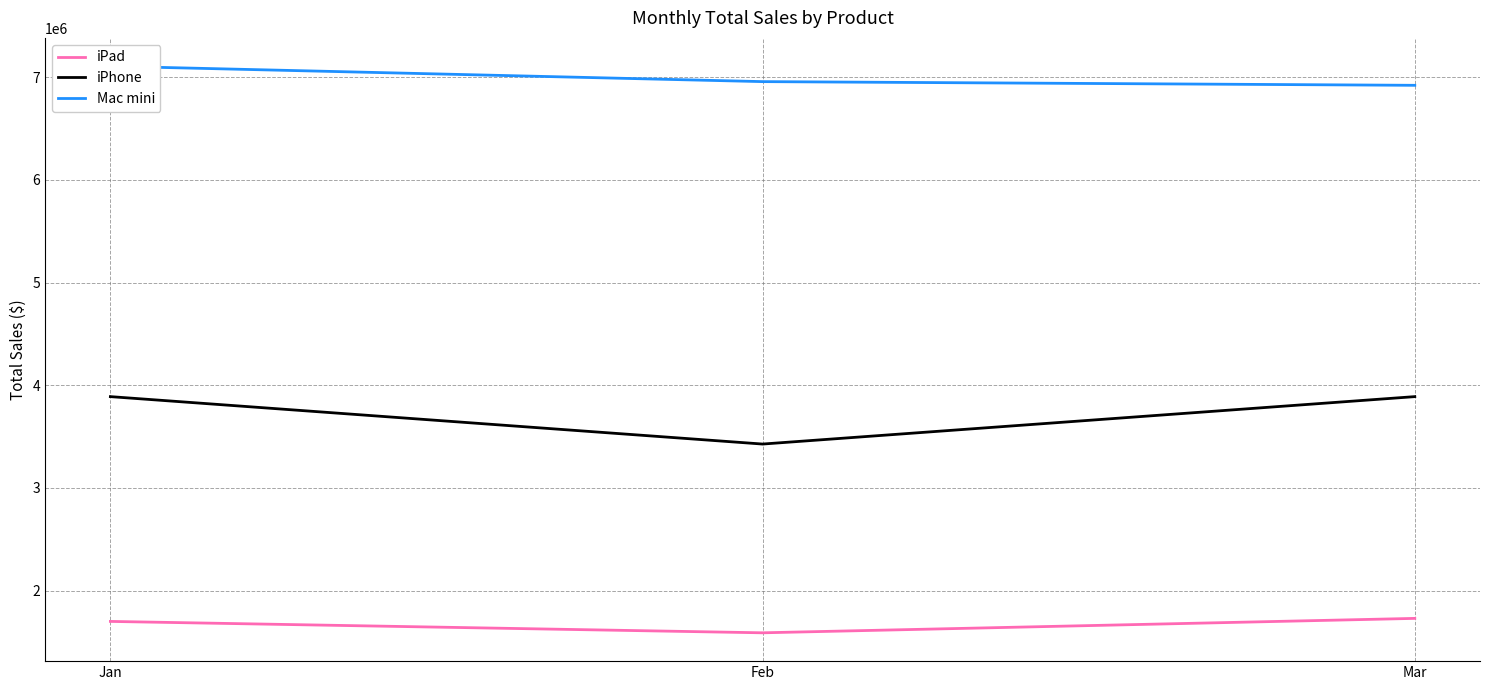

Which series has the widest spread of values?

iPhone